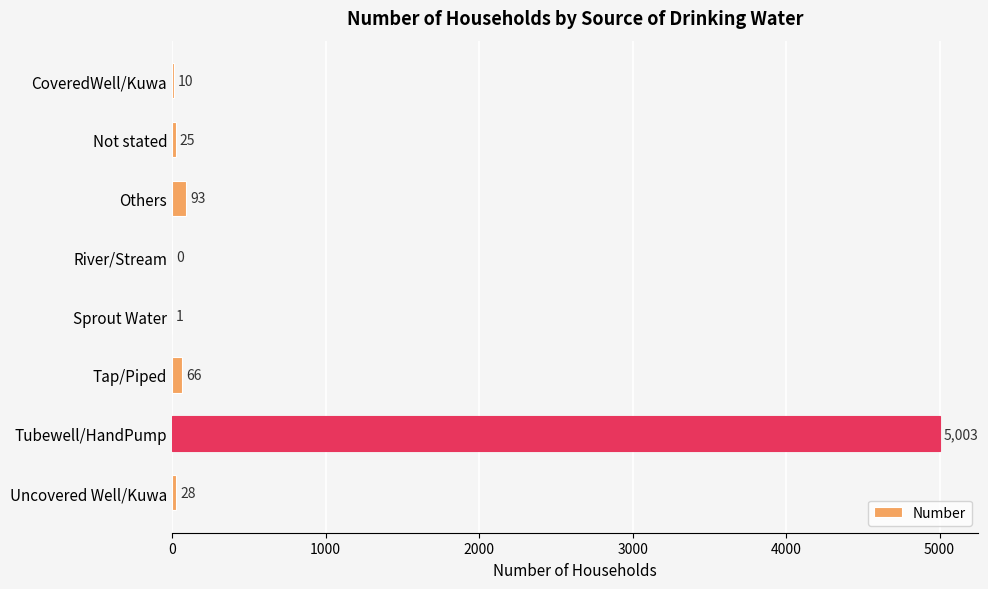

What is the change in value from River/Stream to Tap/Piped?

+66